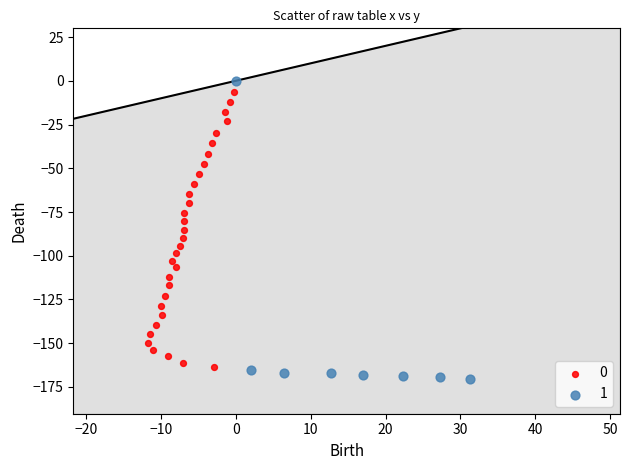

What are all the series names shown in the legend?

0, 1